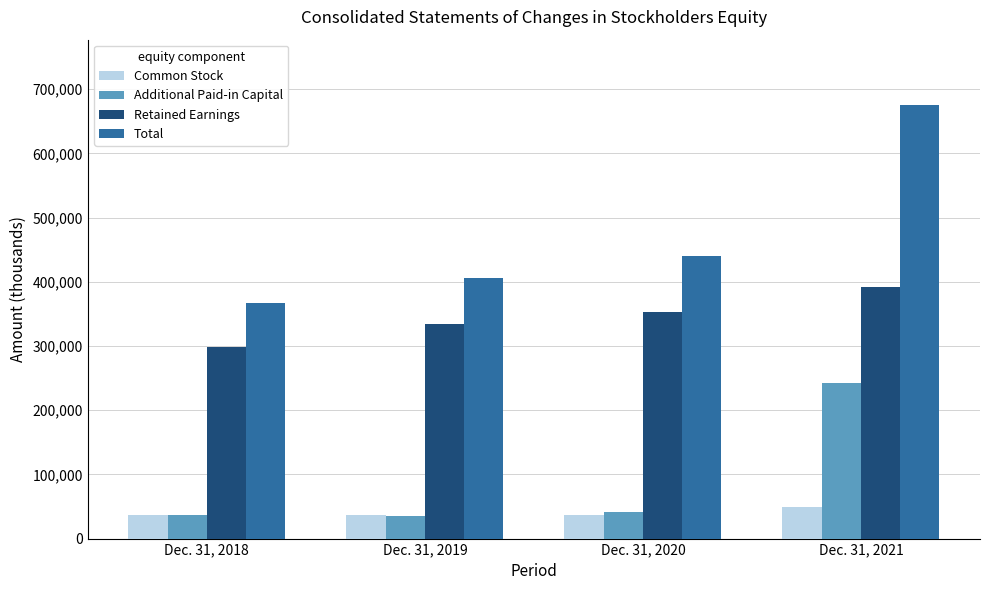

What is the minimum value shown in the chart?

35714